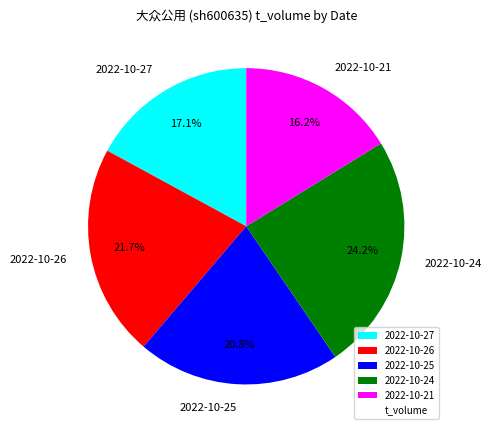

Which category has the biggest portion of the pie?

2022-10-24